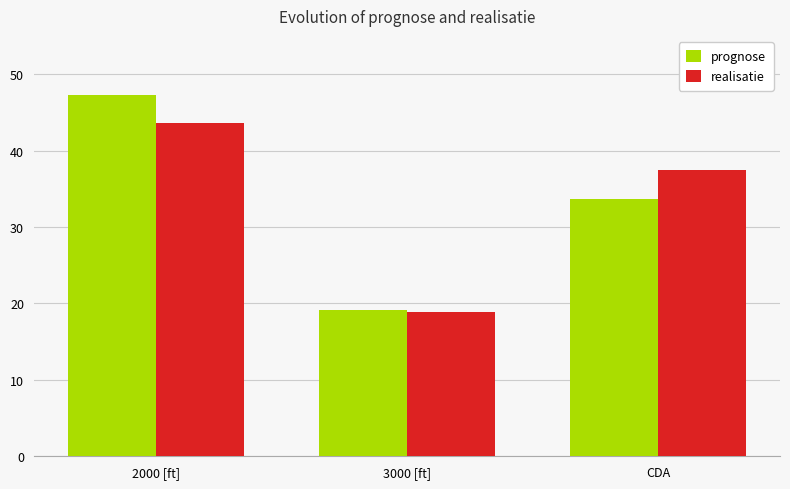

The prognose series shows 8.3 at 3000 [ft]. True or false?

False